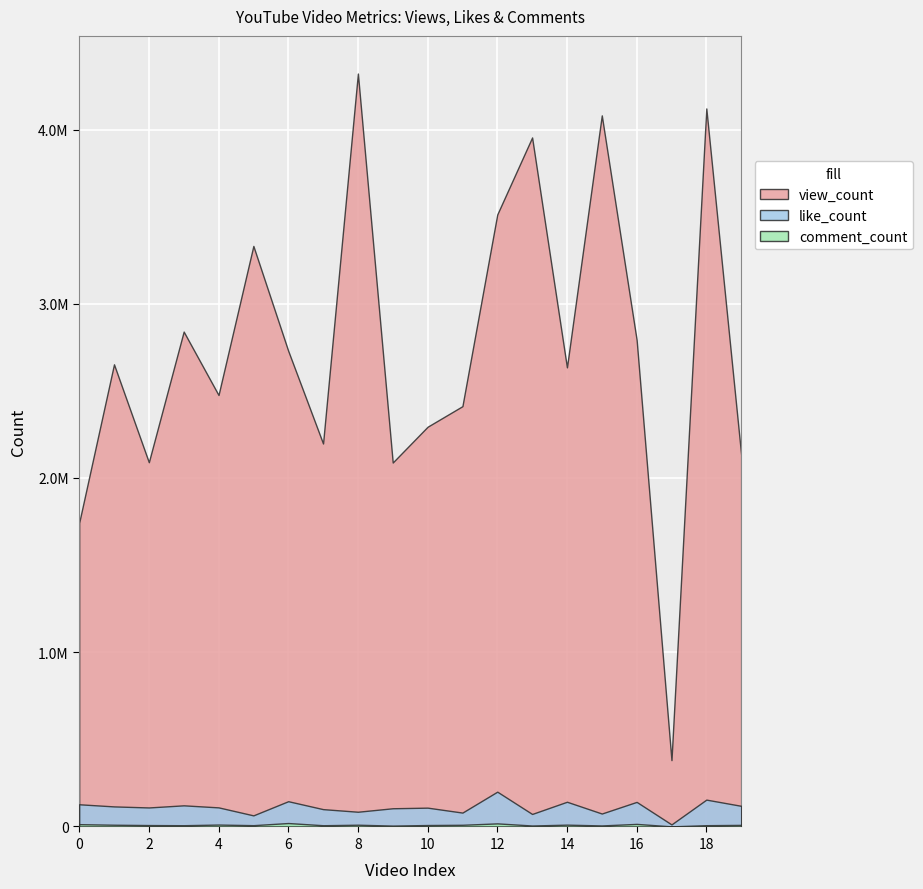

Reading left to right, transcribe all the data shown in this chart.

view_count: 1743020	2652407	2090591	2840332	2476400	3331873	2730221	2198011	4321228	2088863	2294122	2412213	3512627	3954464	2634919	4081114	2793470	380727	4120825	2134311
like_count: 127401	115131	109133	121291	109567	63697	145002	99484	84530	104519	108014	79648	199761	71804	141844	74289	141032	11751	154113	118458
comment_count: 13238	9988	8092	7222	10919	7462	19743	7132	10066	5095	8278	9672	17722	5563	10418	5910	14751	703	7356	9114